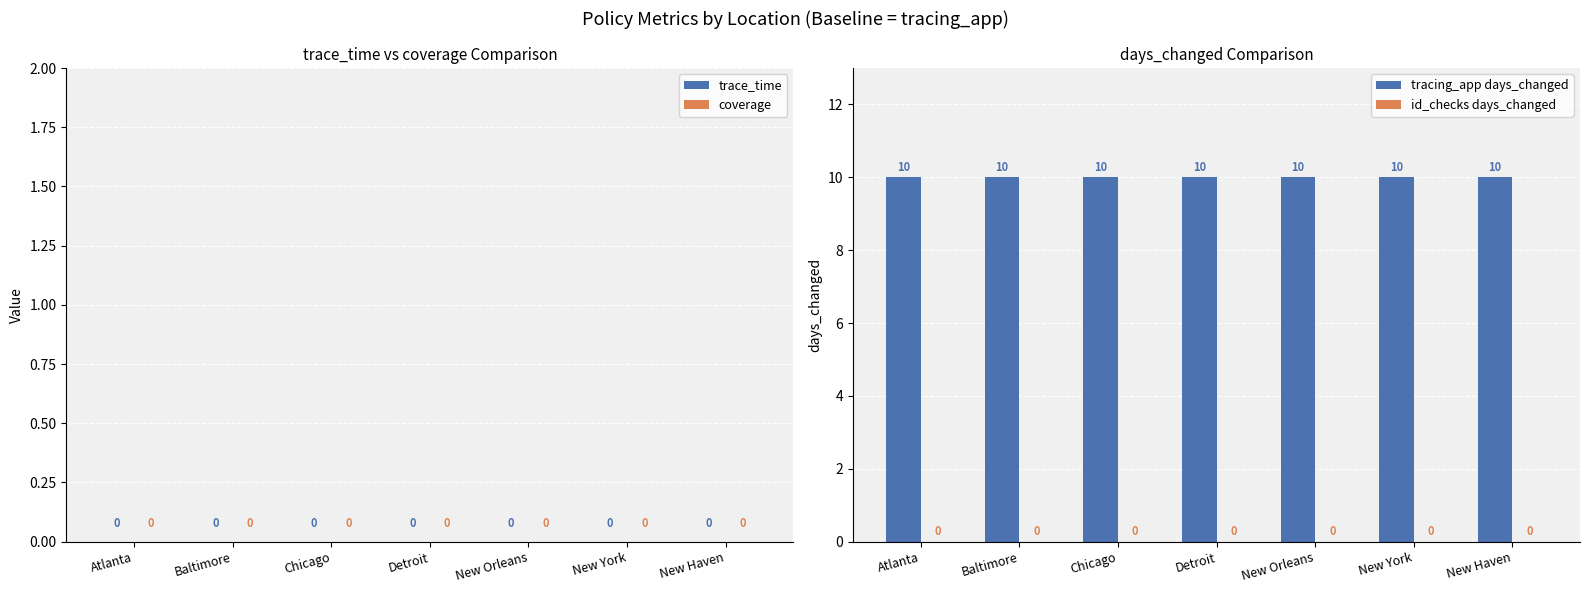

Does the chart contain any negative values?

No